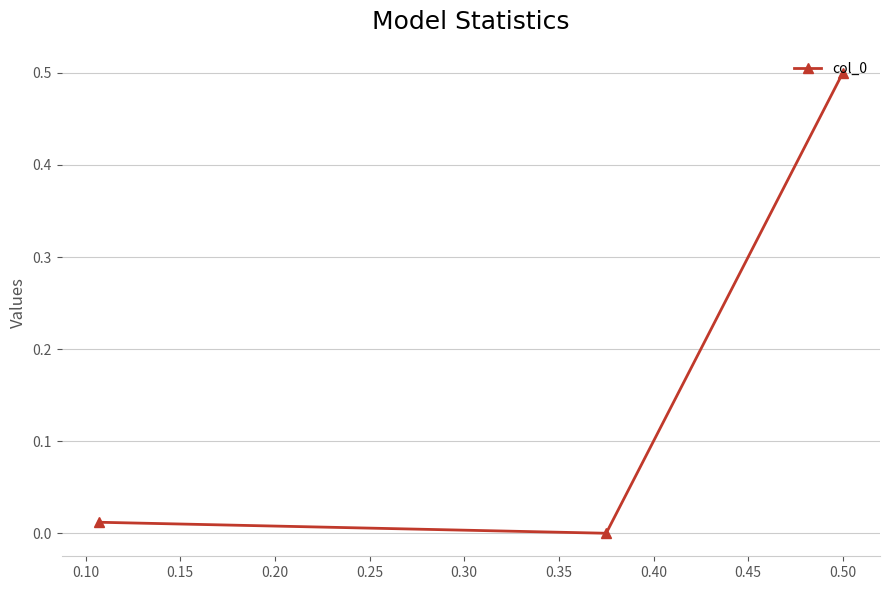

What is the maximum value shown in the chart?

0.5